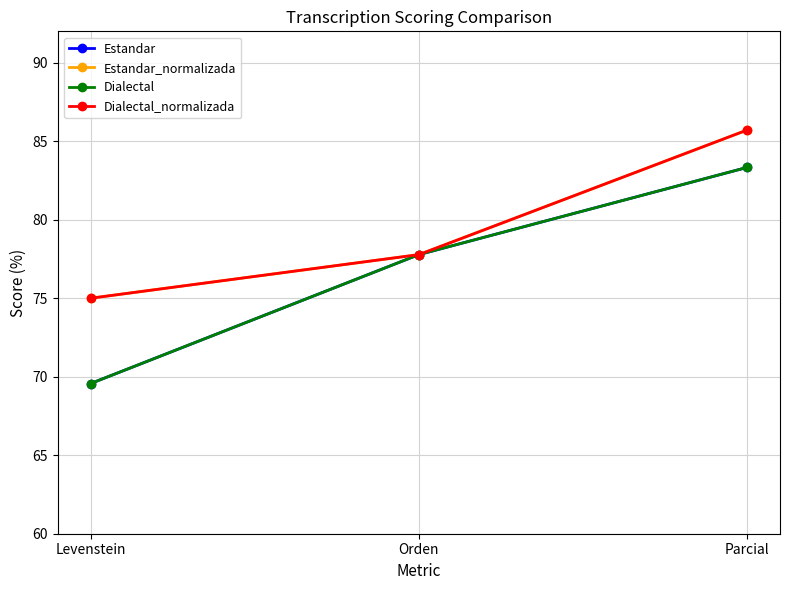

At which category is the sum across all series the highest?

Parcial